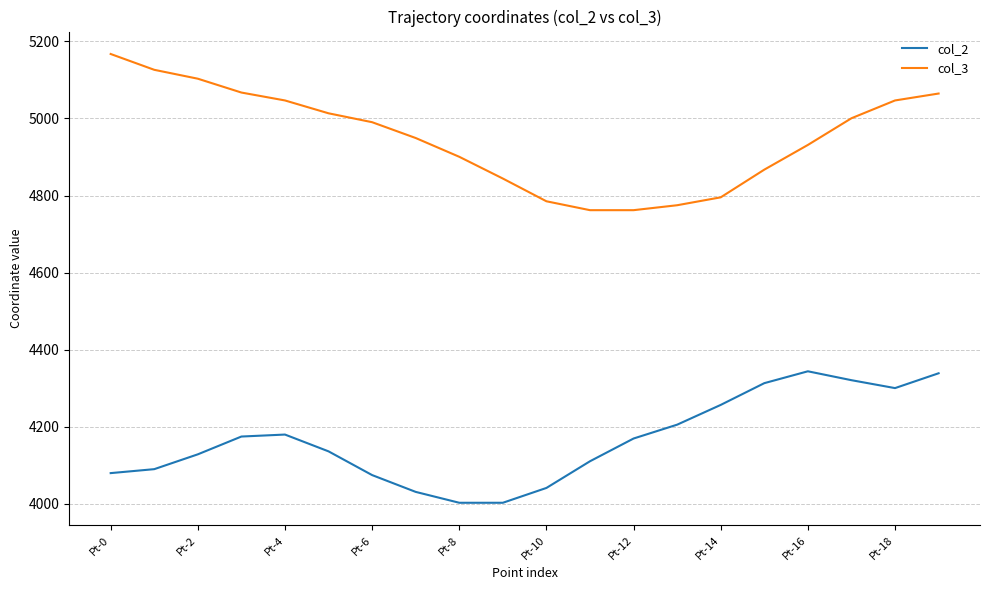

What is the minimum value for col_2?

4002.7